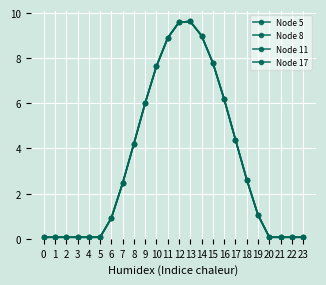

Reading left to right, list all the values displayed in this chart.

Node 5: 0=0.1	1=0.1	2=0.1	3=0.1	4=0.1	5=0.1	6=0.9	7=2.5	8=4.2	9=6.0	10=7.7	11=8.9	12=9.6	13=9.6	14=9.0	15=7.8	16=6.2	17=4.4	18=2.6	19=1.1	20=0.1	21=0.1	22=0.1	23=0.1
Node 8: 0=0.1	1=0.1	2=0.1	3=0.1	4=0.1	5=0.1	6=0.9	7=2.5	8=4.2	9=6.0	10=7.7	11=8.9	12=9.6	13=9.6	14=9.0	15=7.8	16=6.2	17=4.4	18=2.6	19=1.1	20=0.1	21=0.1	22=0.1	23=0.1
Node 11: 0=0.1	1=0.1	2=0.1	3=0.1	4=0.1	5=0.1	6=0.9	7=2.5	8=4.2	9=6.0	10=7.7	11=8.9	12=9.6	13=9.6	14=9.0	15=7.8	16=6.2	17=4.4	18=2.6	19=1.1	20=0.1	21=0.1	22=0.1	23=0.1
Node 17: 0=0.1	1=0.1	2=0.1	3=0.1	4=0.1	5=0.1	6=0.9	7=2.5	8=4.2	9=6.0	10=7.7	11=8.9	12=9.6	13=9.6	14=9.0	15=7.8	16=6.2	17=4.4	18=2.6	19=1.1	20=0.1	21=0.1	22=0.1	23=0.1